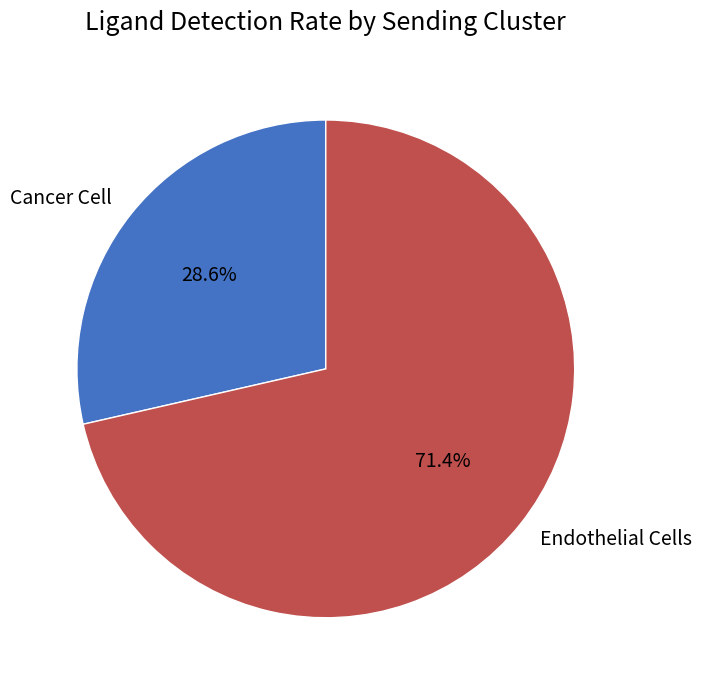

True or false: Endothelial Cells accounts for 80% of the total.

False